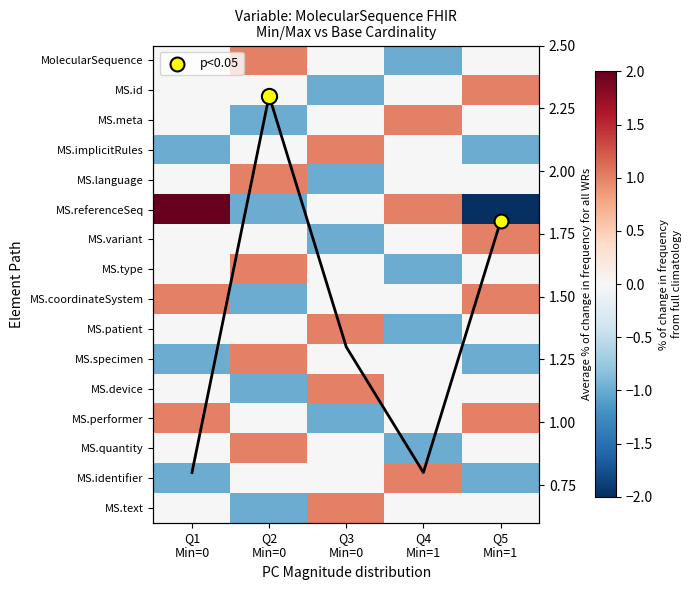

Is it true that MS.meta equals 1.0 at Q4 Min=1?

True